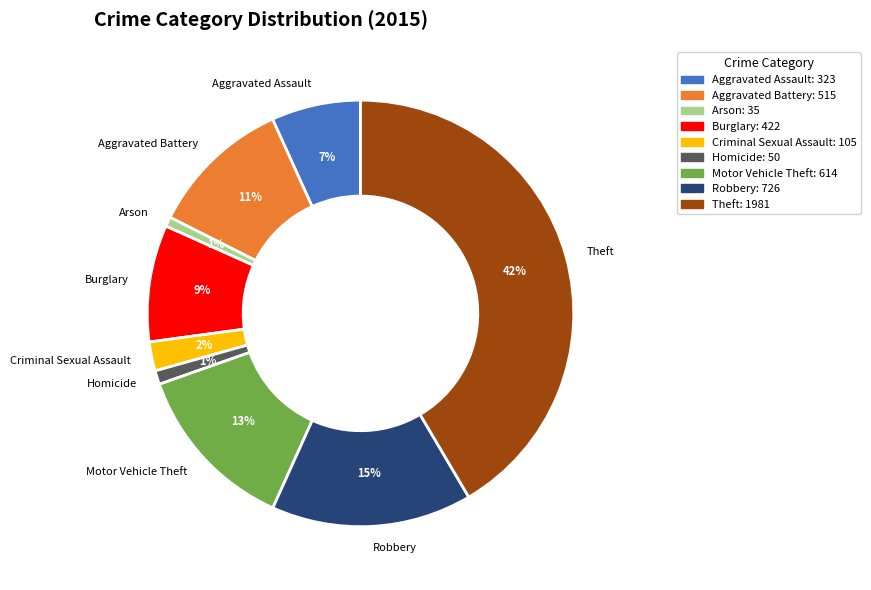

To the nearest percent, what portion does Arson represent?

1%